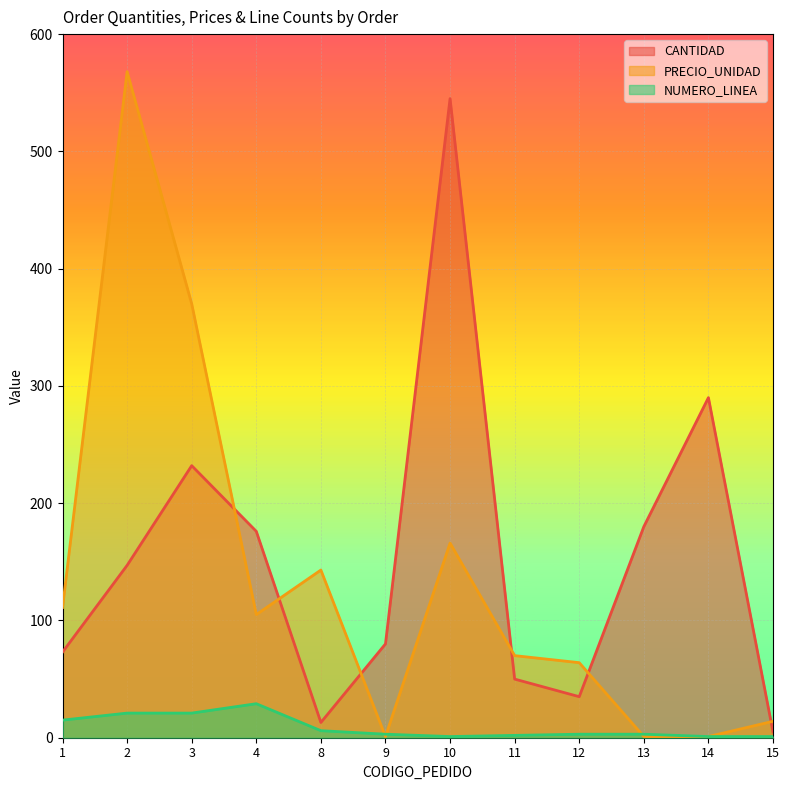

What is the value of the NUMERO_LINEA point at the 6th from the left?

3